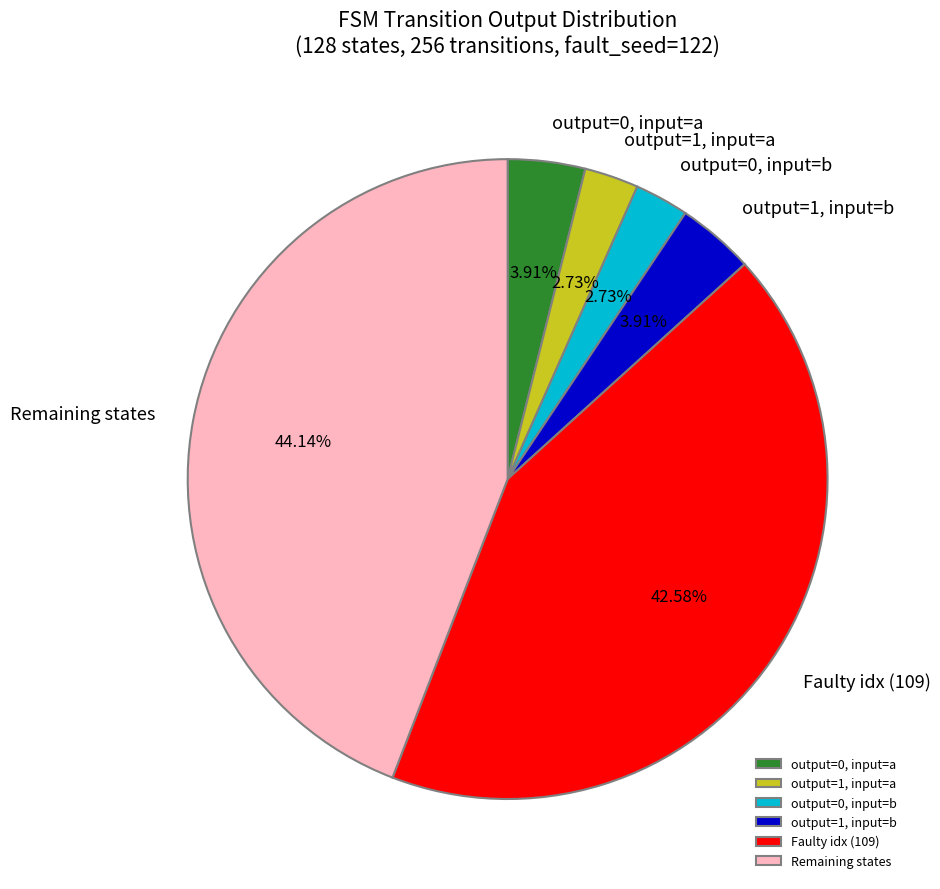

Which slice is the largest?

Remaining states